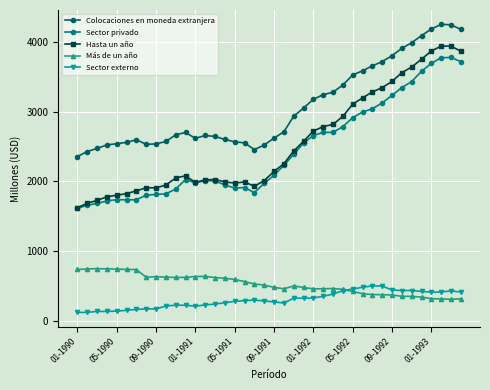

What is the value of the Más de un año point at the 6th from the left?

736